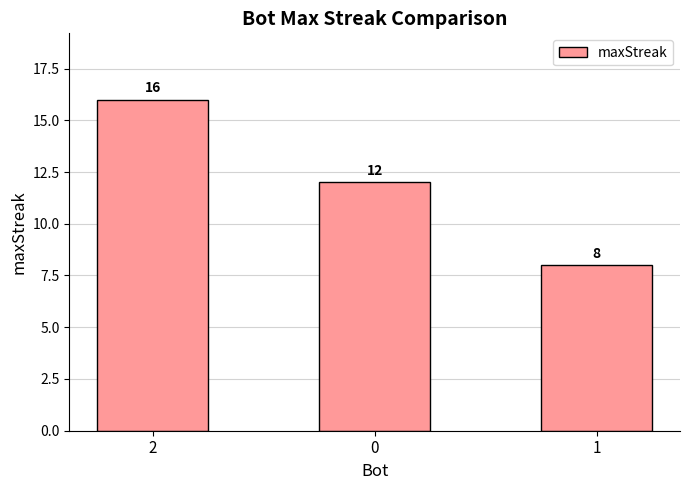

Reading right to left, what are all the values shown in this chart?

1=8	0=12	2=16